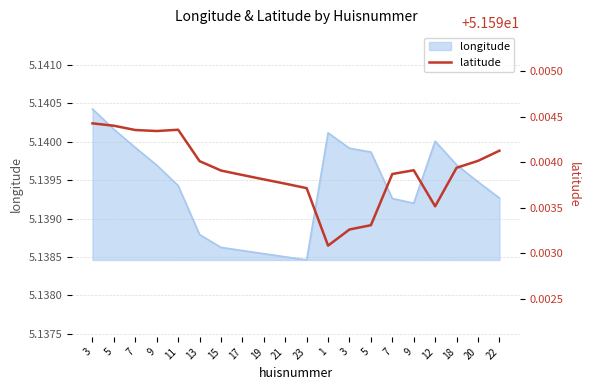

How many lines are shown in the chart?

1